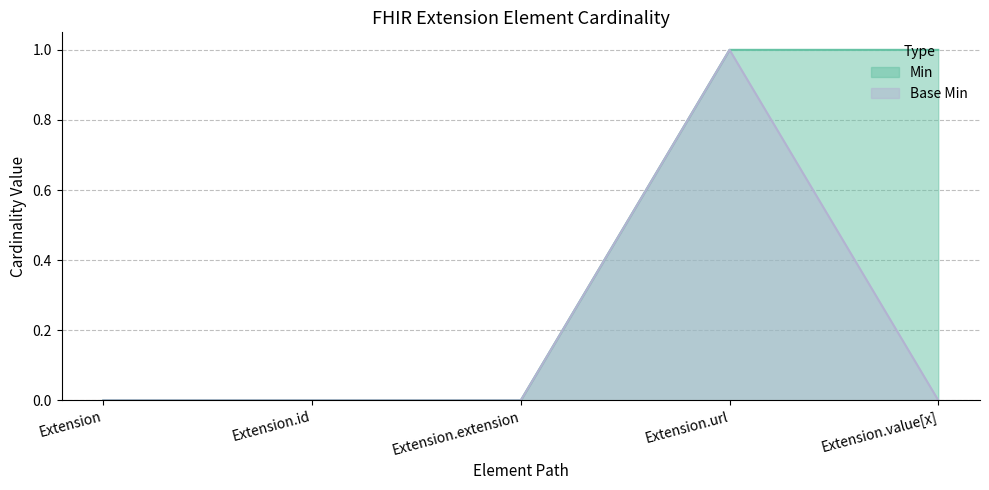

What is the label of the 3rd point from the right?

Extension.extension